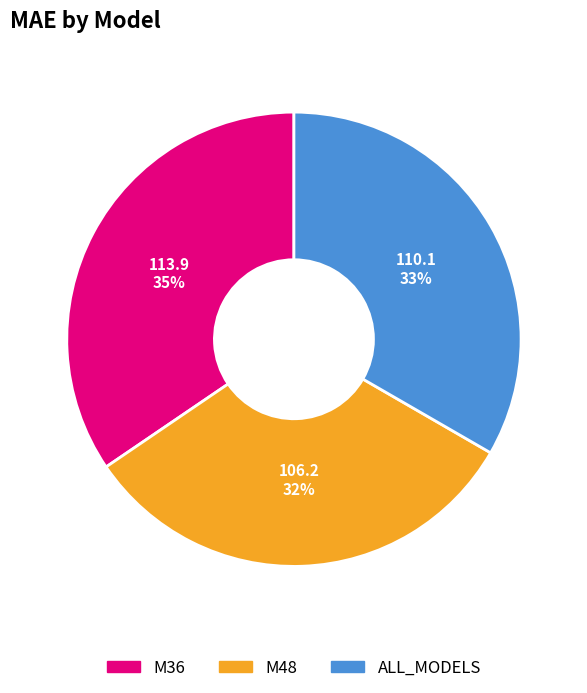

Is it true that M36 is 20% of the pie?

False